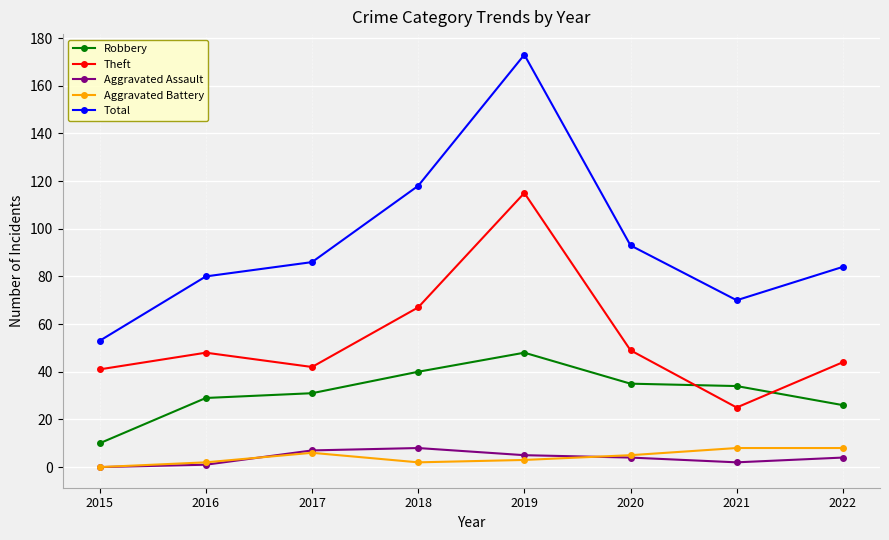

Is this an area chart (filled region under the line)?

No